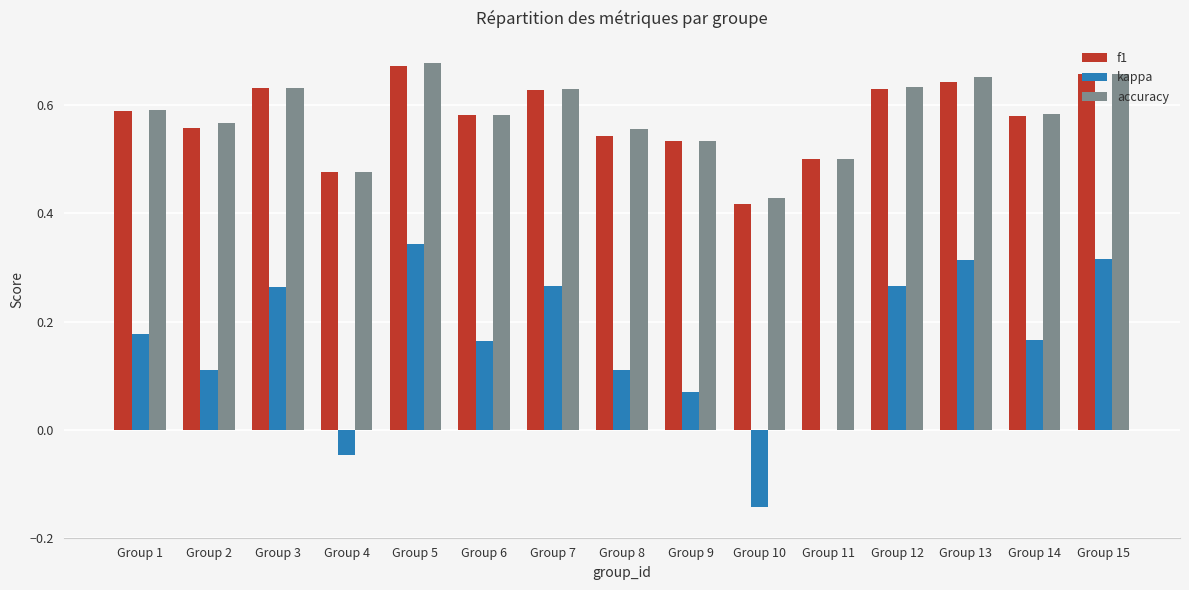

Count the number of categories in the chart.

15